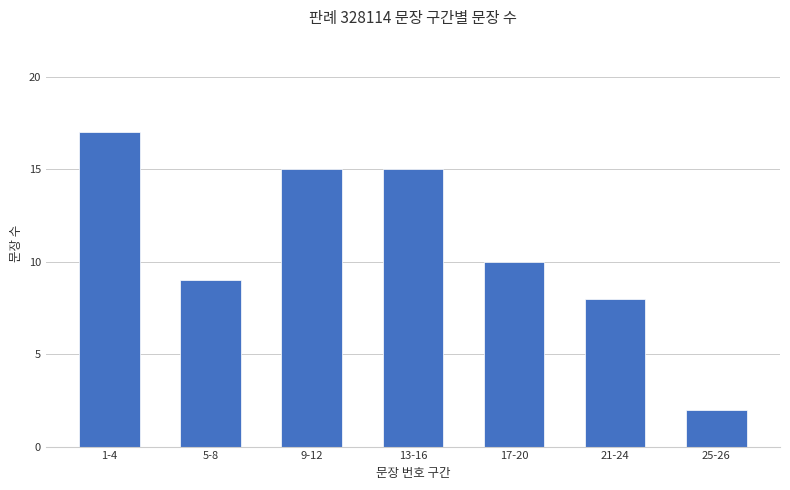

What is the change in value from 9-12 to 17-20?

-5